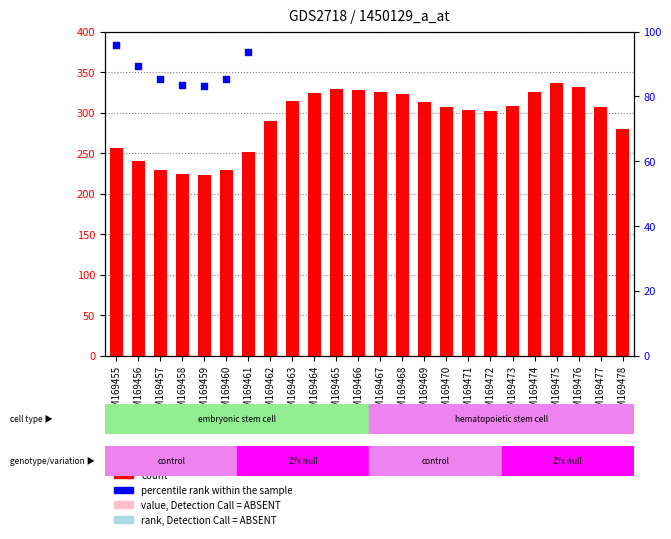

Which series contains the highest Y value?

count